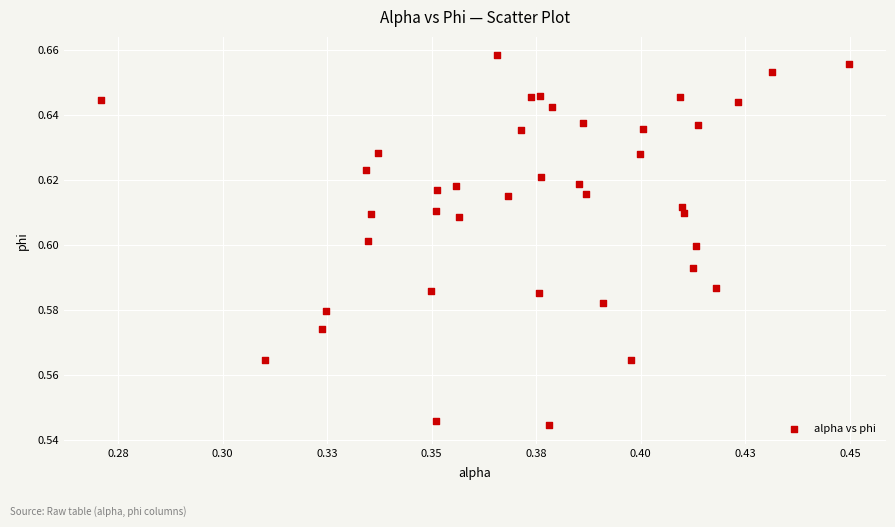

How many points are shown in the scatter plot?

40